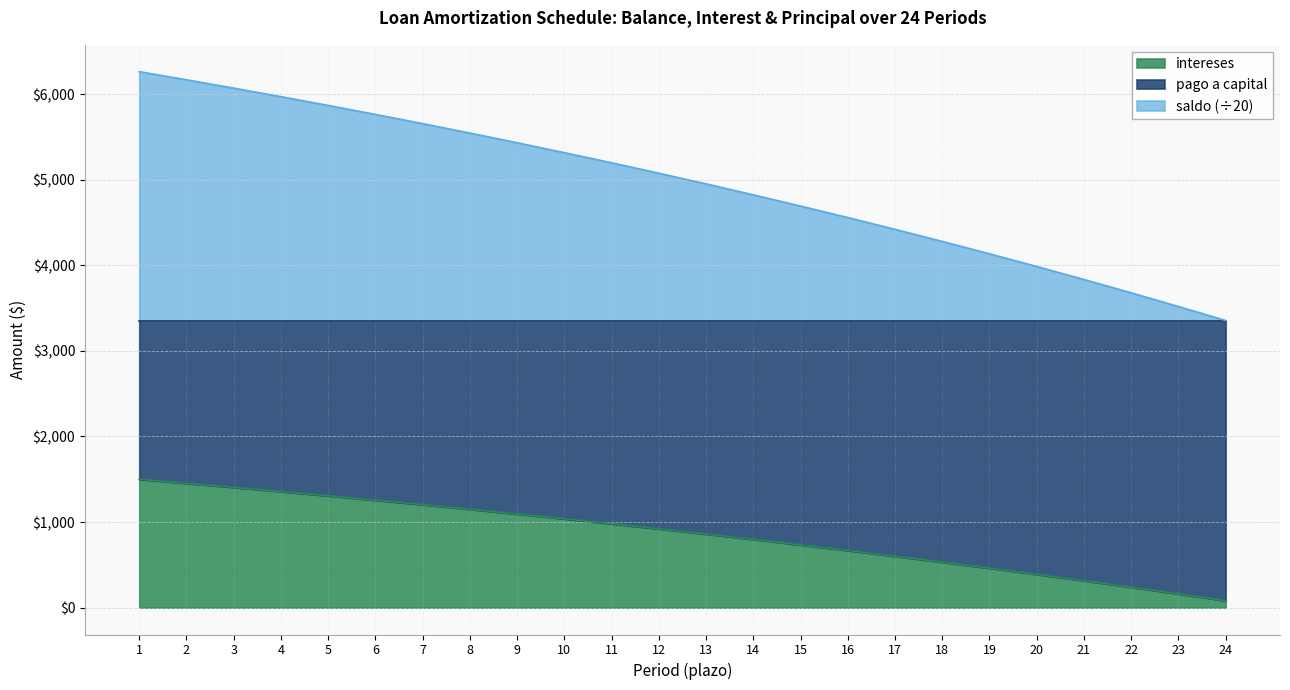

True or false: intereses and saldo intersect in this chart.

False